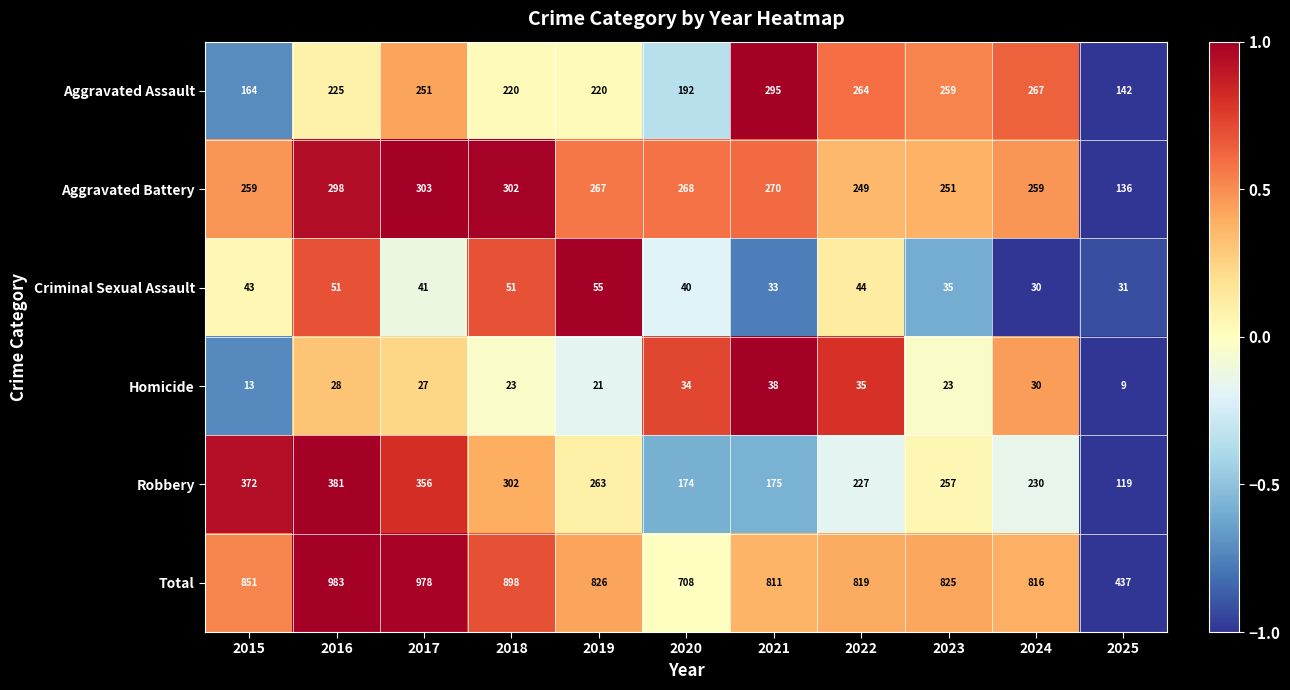

What is the spread (max minus min) of values at 2022?

784